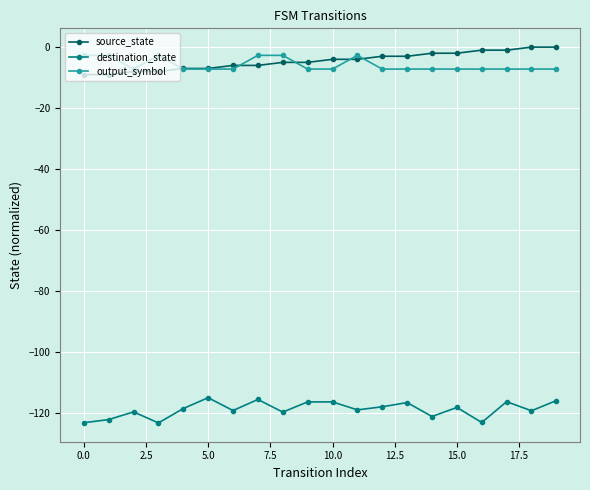

What is the minimum value shown in the chart?

-123.3